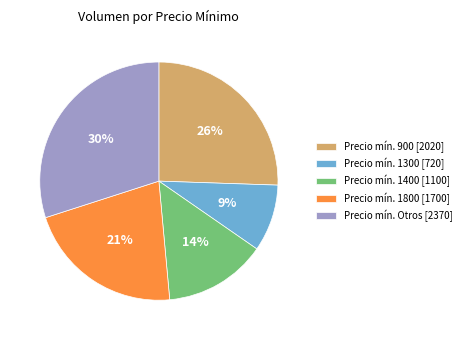

Rank the categories by value from highest to lowest.

Precio mín. Otros [2370], Precio mín. 900 [2020], Precio mín. 1800 [1700], Precio mín. 1400 [1100], Precio mín. 1300 [720]